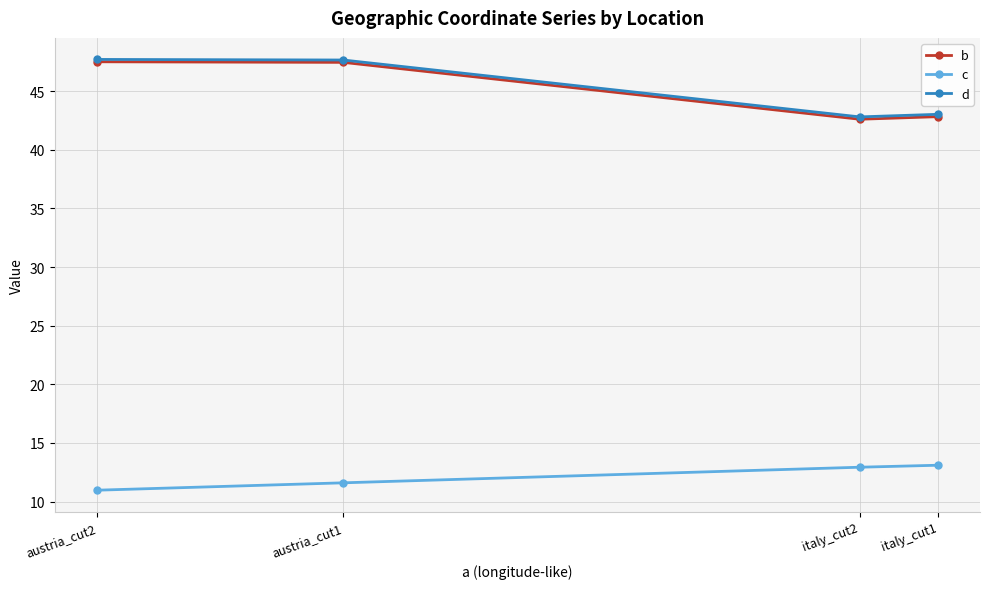

Which series has the largest total across all categories?

d